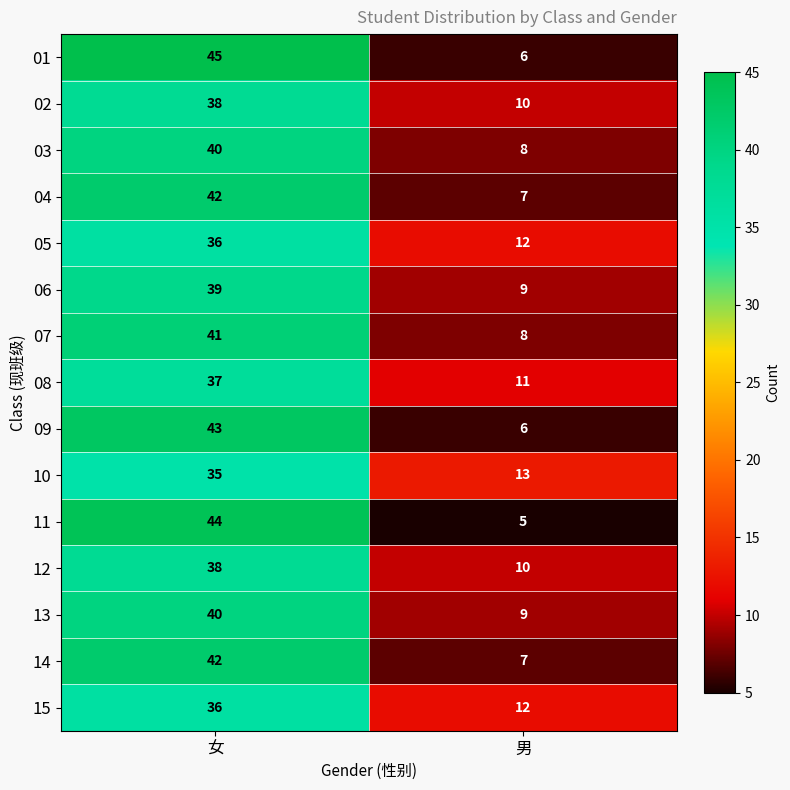

What is the difference between the highest and lowest values at 女?

10